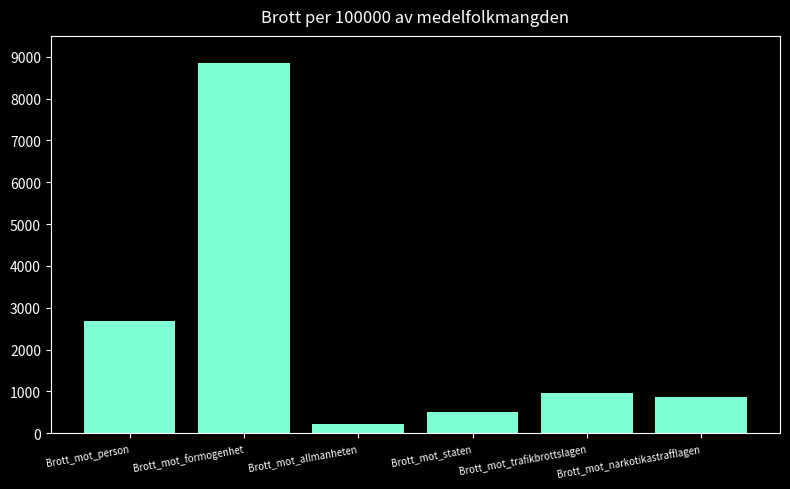

How many bars are there in total?

6